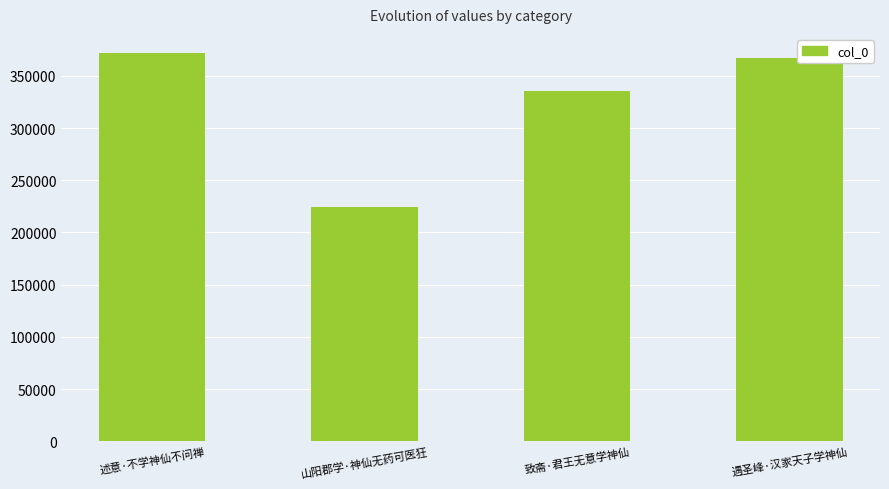

What is the minimum value shown in the chart?

224641